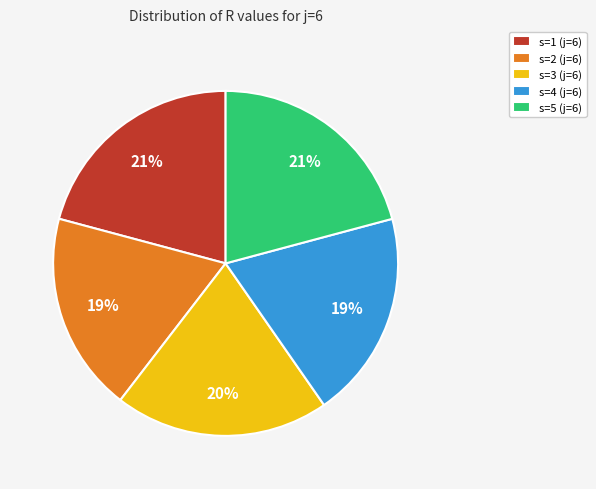

Is the sum of s=4 (j=6) and s=3 (j=6) greater than half?

No